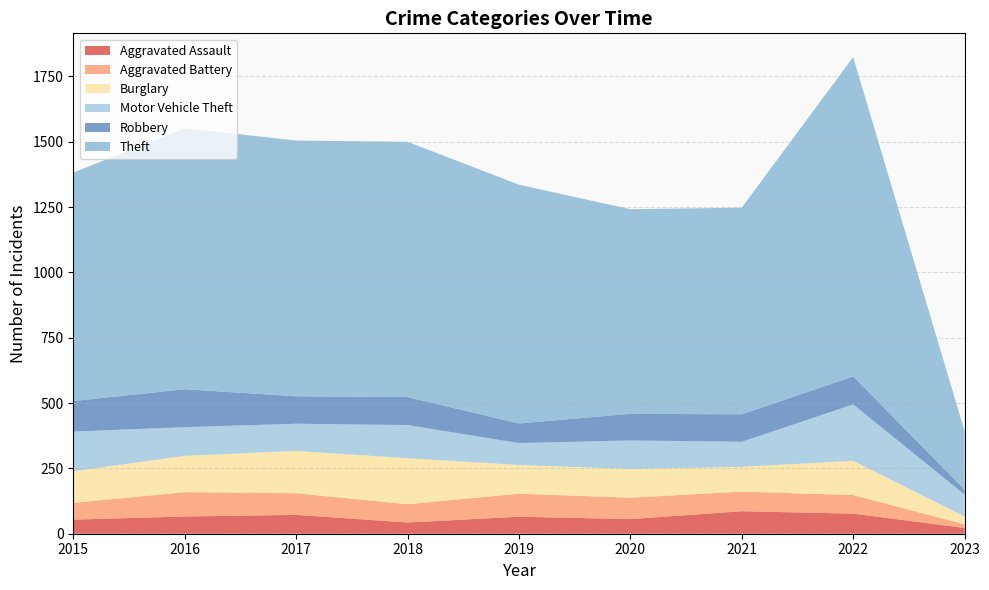

Reading left to right, list all the values displayed in this chart.

Aggravated Assault: 2015=54	2016=66	2017=72	2018=43	2019=65	2020=56	2021=86	2022=77	2023=22
Aggravated Battery: 2015=64	2016=93	2017=83	2018=70	2019=88	2020=82	2021=75	2022=71	2023=14
Burglary: 2015=121	2016=139	2017=162	2018=176	2019=110	2020=110	2021=95	2022=131	2023=30
Motor Vehicle Theft: 2015=152	2016=110	2017=104	2018=127	2019=84	2020=109	2021=96	2022=216	2023=84
Robbery: 2015=117	2016=145	2017=105	2018=107	2019=75	2020=102	2021=105	2022=107	2023=19
Theft: 2015=874	2016=999	2017=979	2018=977	2019=914	2020=783	2021=791	2022=1222	2023=224